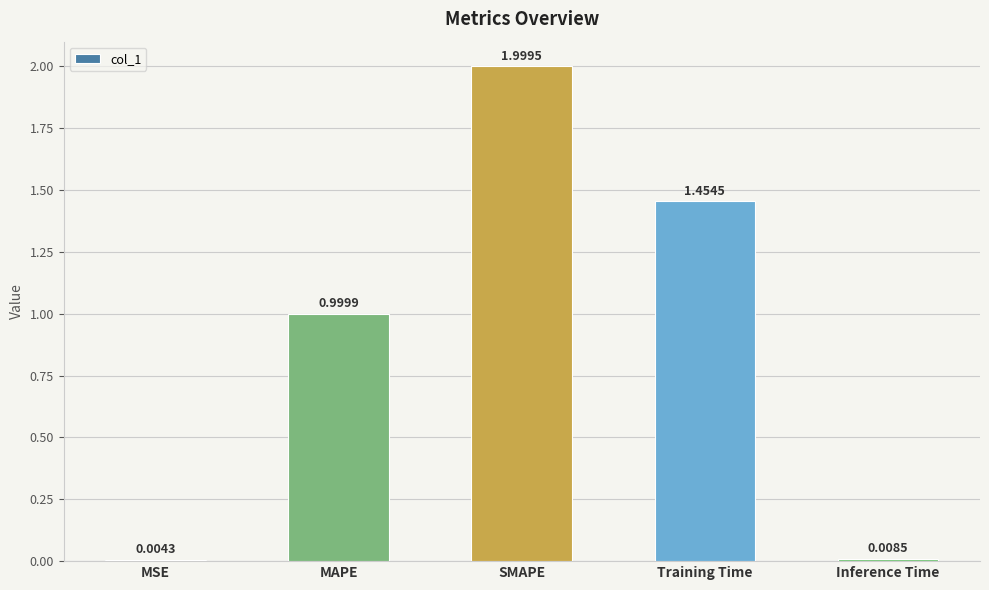

What is the ratio of the value at SMAPE to the value at Training Time?

1.4